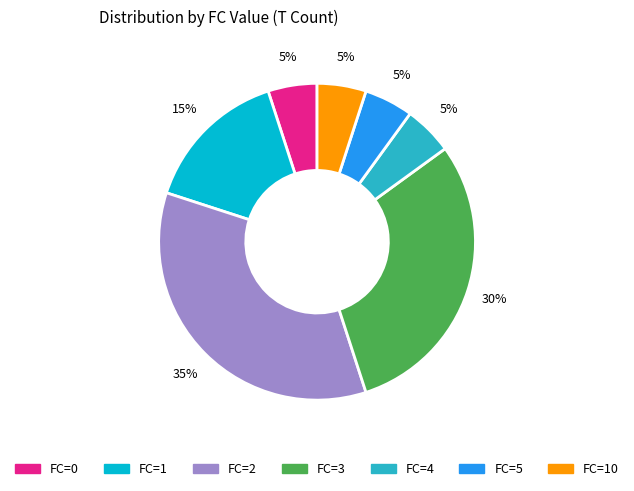

Is there any slice that represents more than half of the pie?

No